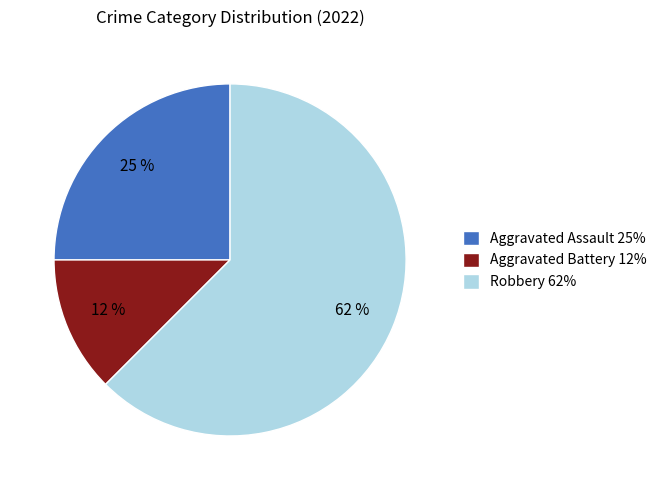

To the nearest percent, what is the average slice percentage?

33%